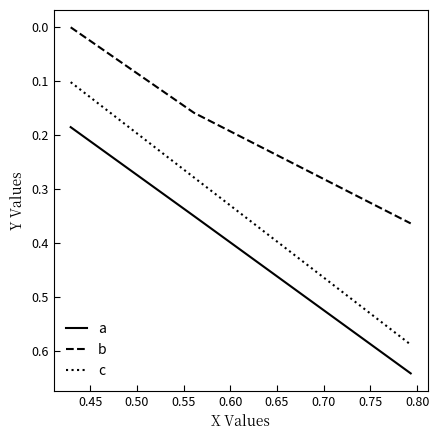

Which series has the widest spread of values?

c